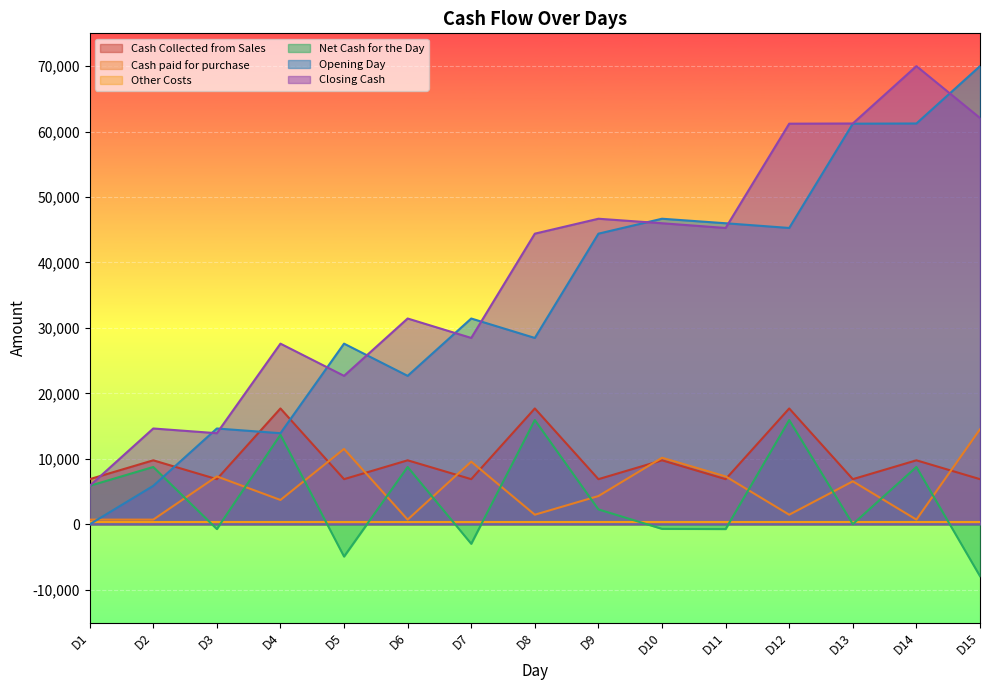

What is the minimum value for Net Cash for the Day?

-7920